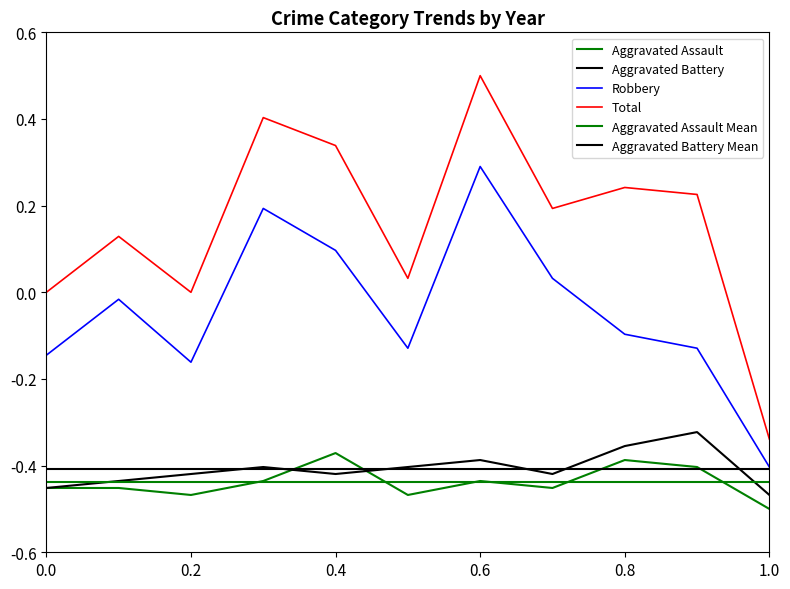

Reading left to right, list all the values displayed in this chart.

Aggravated Assault: -0.5	-0.5	-0.5	-0.4	-0.4	-0.5	-0.4	-0.5	-0.4	-0.4	-0.5
Aggravated Battery: -0.5	-0.4	-0.4	-0.4	-0.4	-0.4	-0.4	-0.4	-0.4	-0.3	-0.5
Robbery: -0.1	-0.0	-0.2	0.2	0.1	-0.1	0.3	0.0	-0.1	-0.1	-0.4
Total: 0.0	0.1	0.0	0.4	0.3	0.0	0.5	0.2	0.2	0.2	-0.3